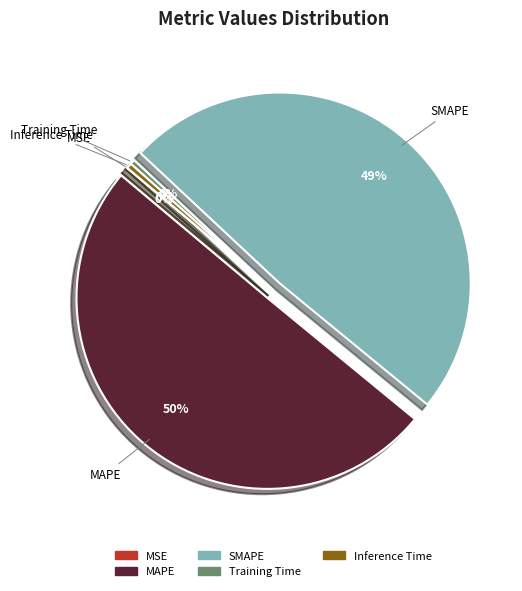

The MAPE slice represents 55% of the pie. True or false?

False